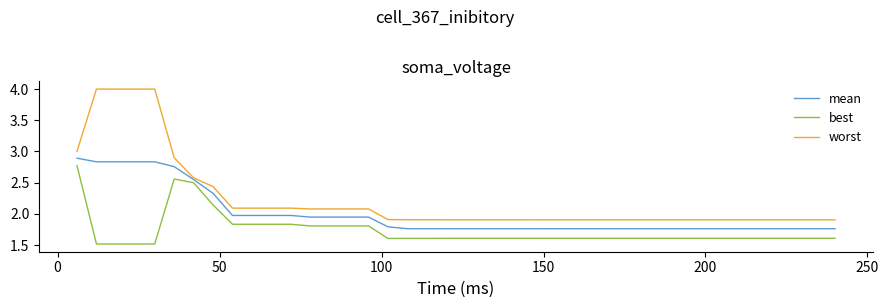

Which series has the widest spread of values?

worst